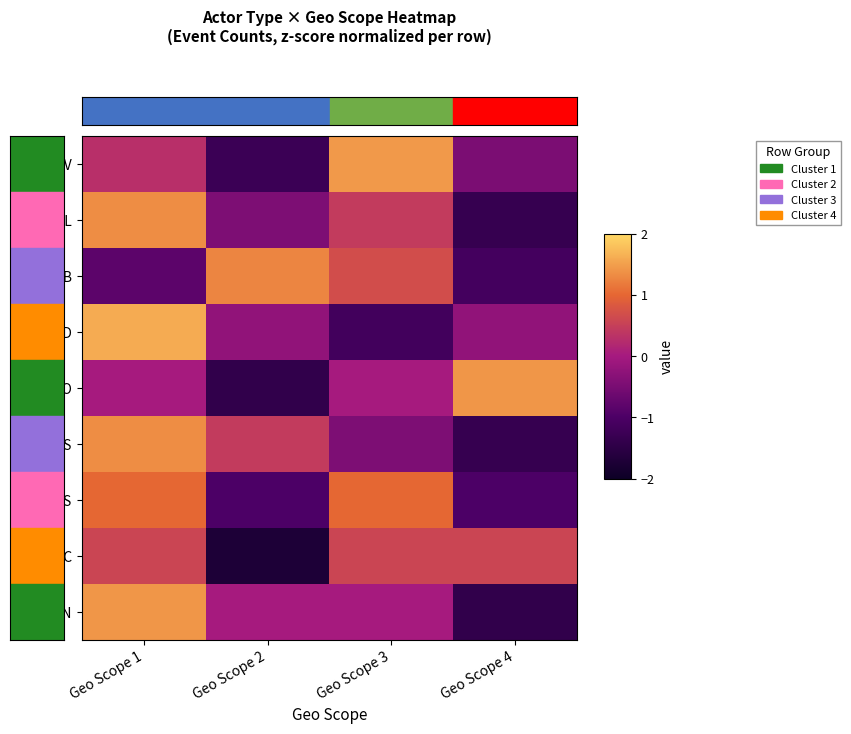

Reading left to right, extract all data points from this chart.

GOV: Geo Scope 1=0.3	Geo Scope 2=-1.3	Geo Scope 3=1.5	Geo Scope 4=-0.5
MIL: Geo Scope 1=1.3	Geo Scope 2=-0.4	Geo Scope 3=0.4	Geo Scope 4=-1.3
REB: Geo Scope 1=-0.8	Geo Scope 2=1.3	Geo Scope 3=0.7	Geo Scope 4=-1.1
JUD: Geo Scope 1=1.6	Geo Scope 2=-0.2	Geo Scope 3=-1.1	Geo Scope 4=-0.2
NGO: Geo Scope 1=0.0	Geo Scope 2=-1.4	Geo Scope 3=0.0	Geo Scope 4=1.4
UNS: Geo Scope 1=1.3	Geo Scope 2=0.4	Geo Scope 3=-0.4	Geo Scope 4=-1.3
UIS: Geo Scope 1=1.0	Geo Scope 2=-1.0	Geo Scope 3=1.0	Geo Scope 4=-1.0
MNC: Geo Scope 1=0.6	Geo Scope 2=-1.7	Geo Scope 3=0.6	Geo Scope 4=0.6
NON: Geo Scope 1=1.4	Geo Scope 2=0.0	Geo Scope 3=0.0	Geo Scope 4=-1.4